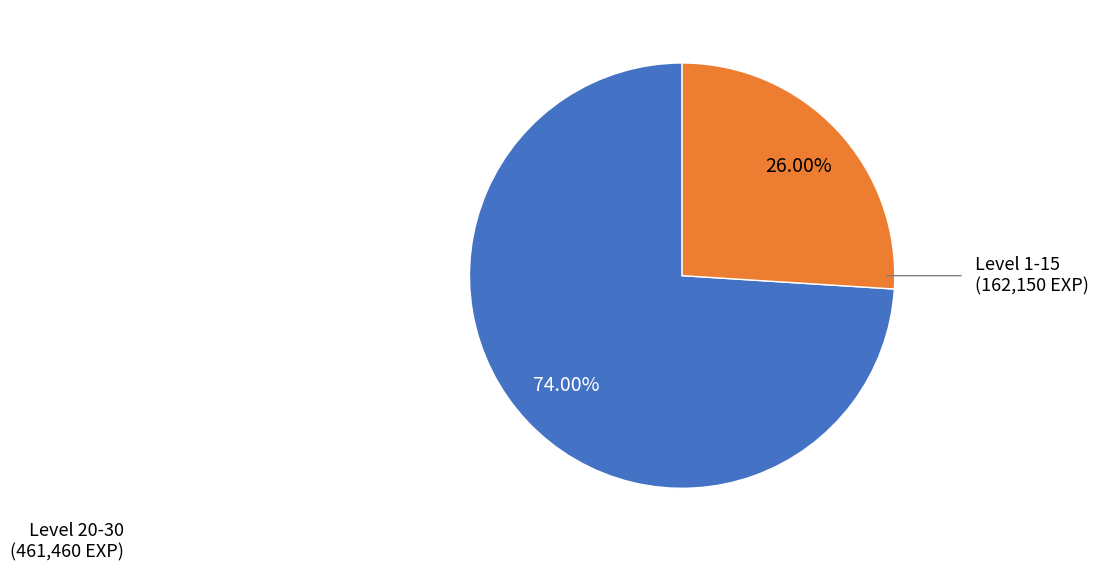

How many slices are in this pie chart?

2